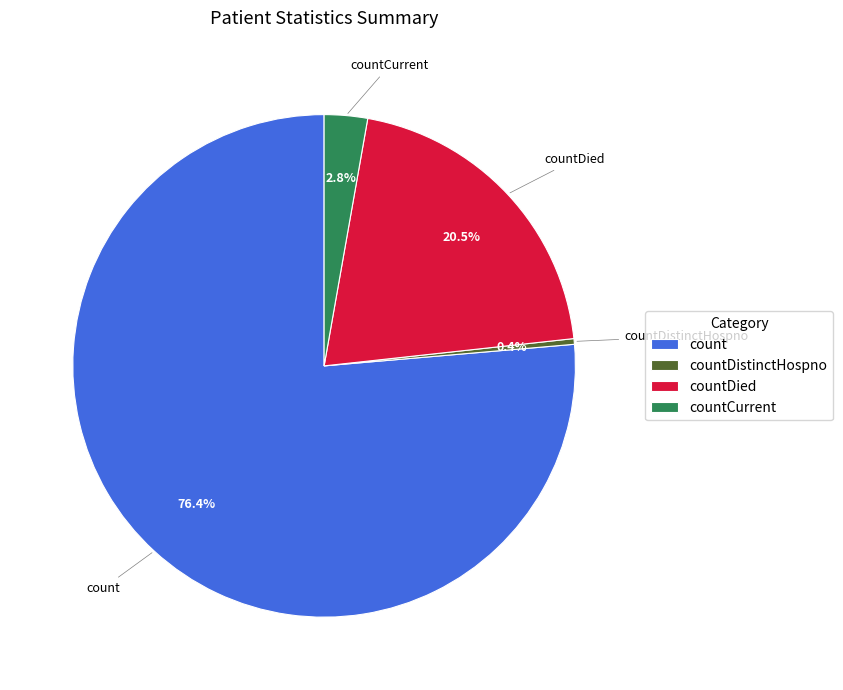

To the nearest percent, what percentage of the pie is countCurrent?

3%